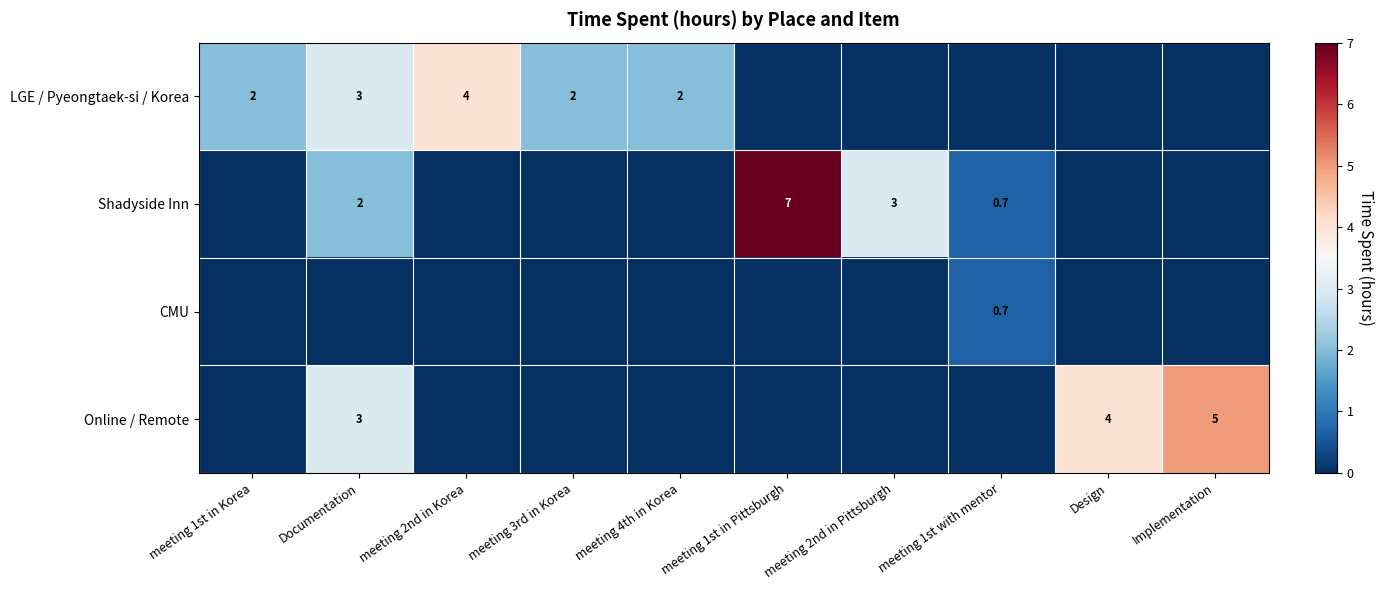

At which category is the sum across all series the highest?

Documentation